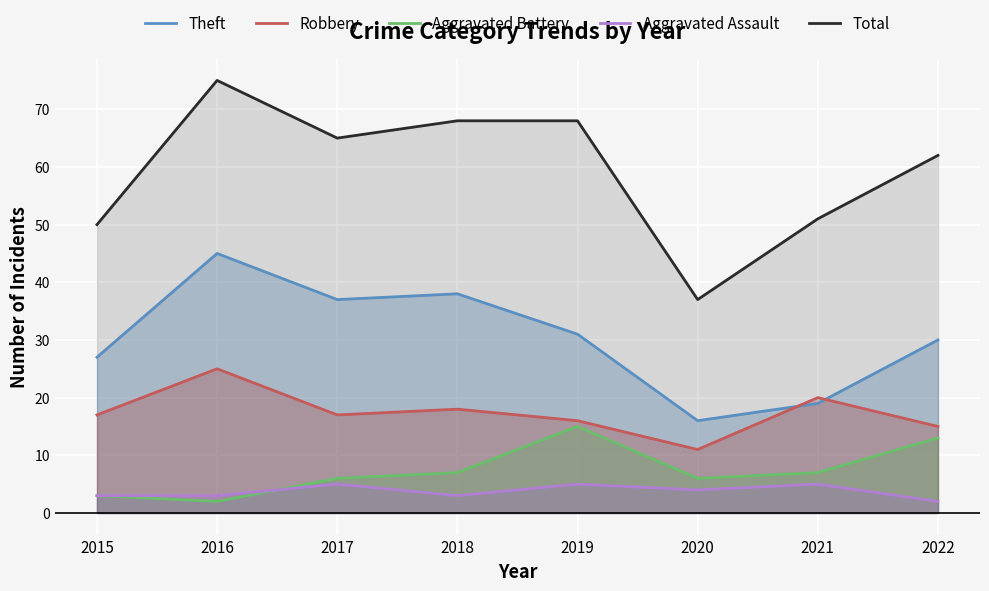

How many values in the Robbery series exceed 17?

3